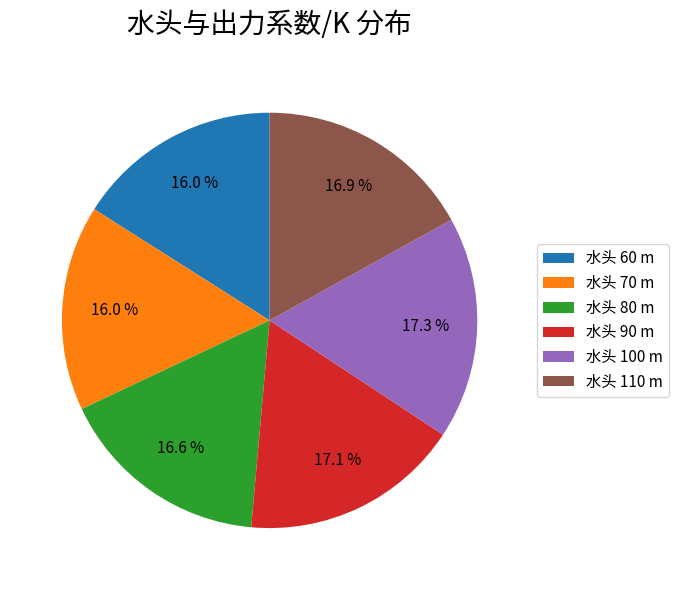

Is 水头 70 m the majority of the pie?

No